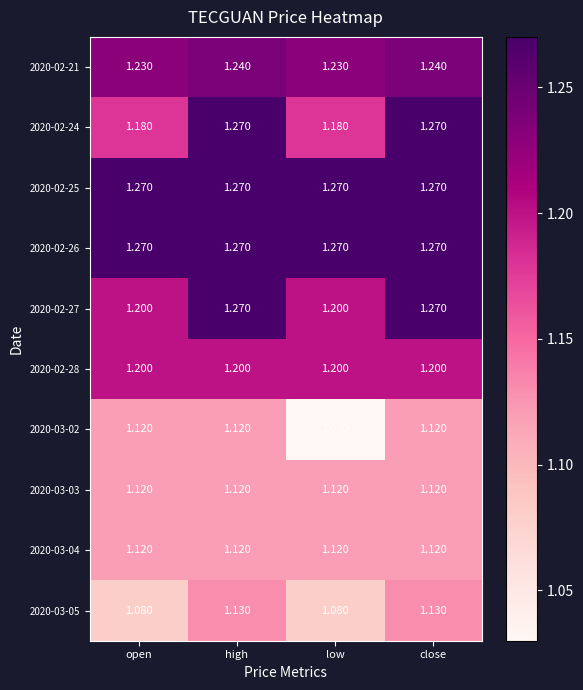

Which category has the lowest value across all series?

low